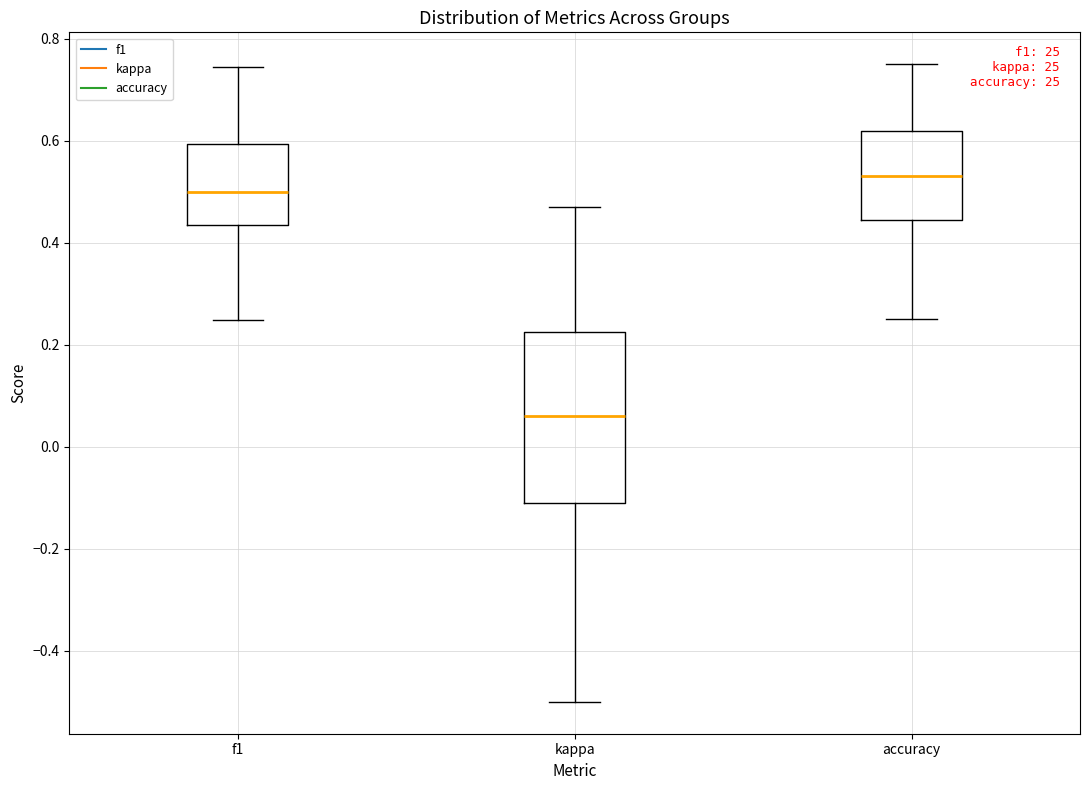

Which box's median line is the highest?

accuracy